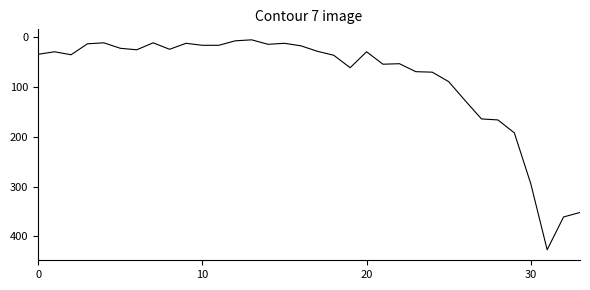

What is the difference between the second highest and minimum values?

356